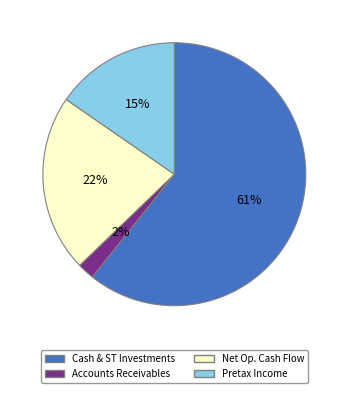

To the nearest percent, what is the average slice percentage?

25%